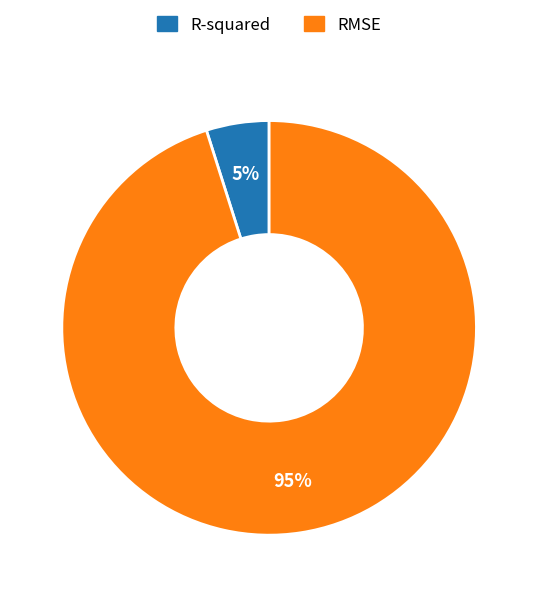

Which has a higher value, R-squared or RMSE?

RMSE